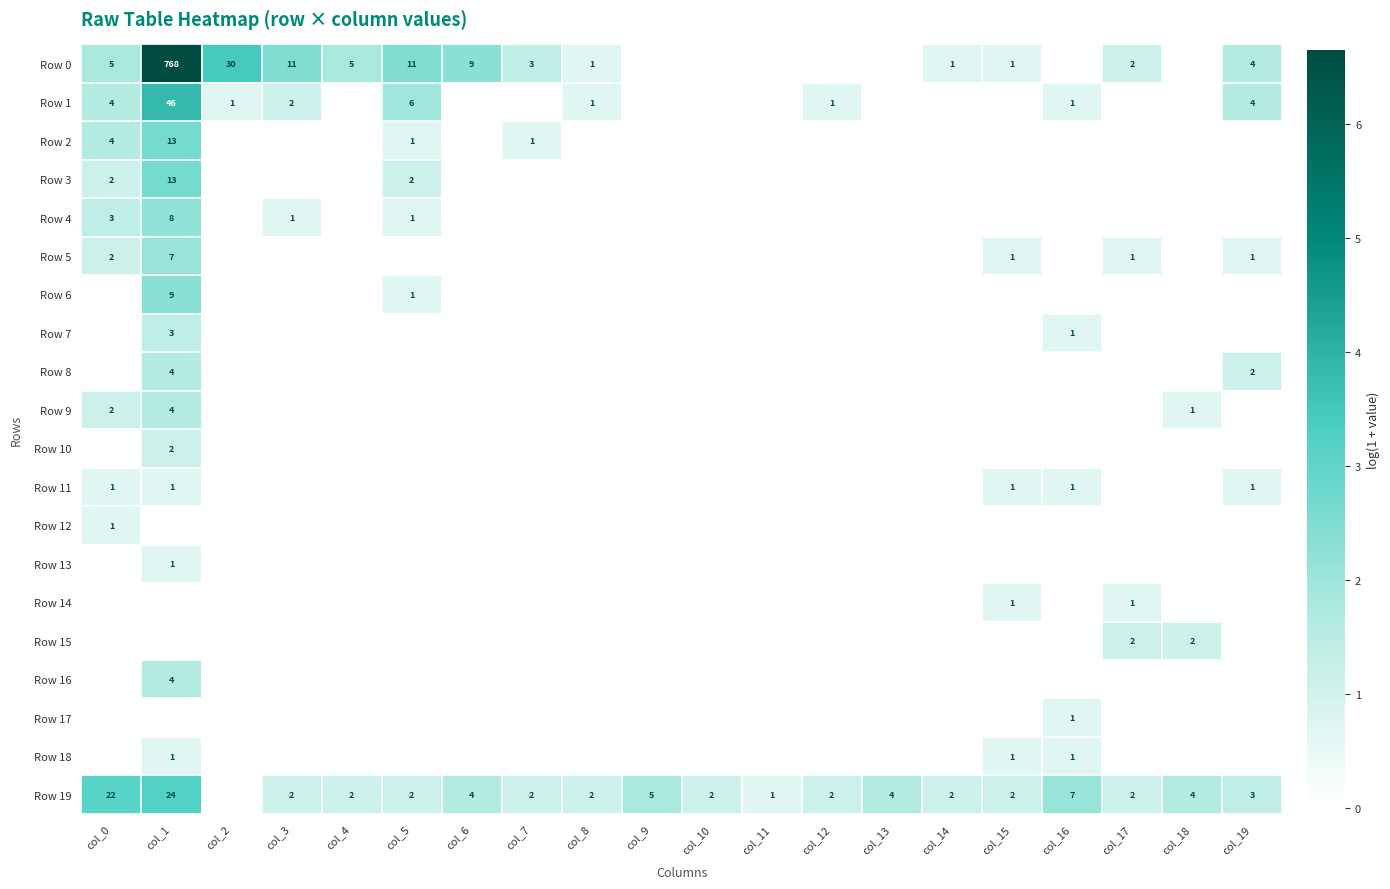

What is the sum of the Row 0 values at col_2 and col_15?

31